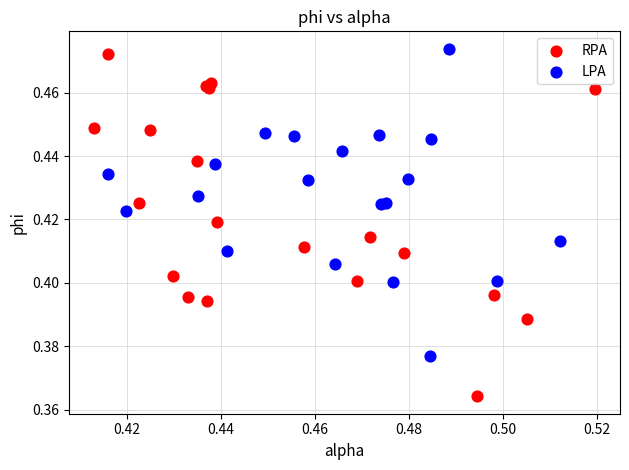

Which series reaches the maximum Y coordinate?

LPA